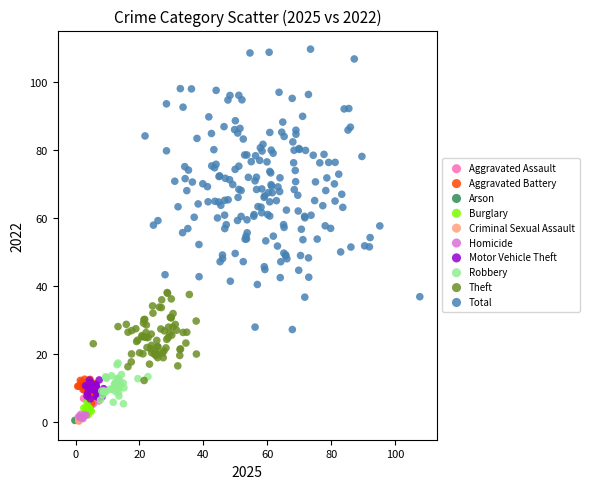

Which series reaches the maximum Y coordinate?

Total